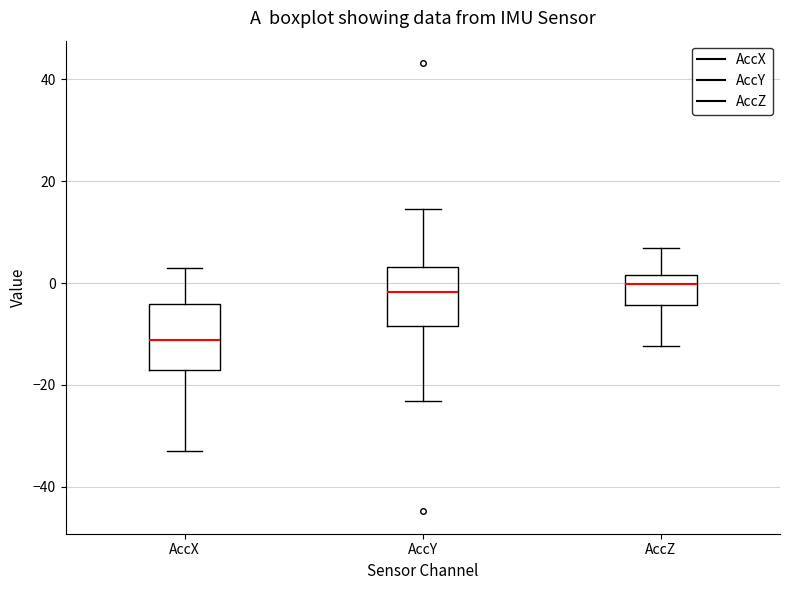

Reading left to right, transcribe this box plot: for each box, give where its median line is, the range the box spans, and where its two whiskers end, as read against the y-axis. The values are not printed on the chart, so give them approximately, as read against the axis.

AccX: median -12, box -16 to -4, whiskers -32 to 2
AccY: median -2, box -8 to 4, whiskers -24 to 14
AccZ: median 0, box -4 to 2, whiskers -12 to 6